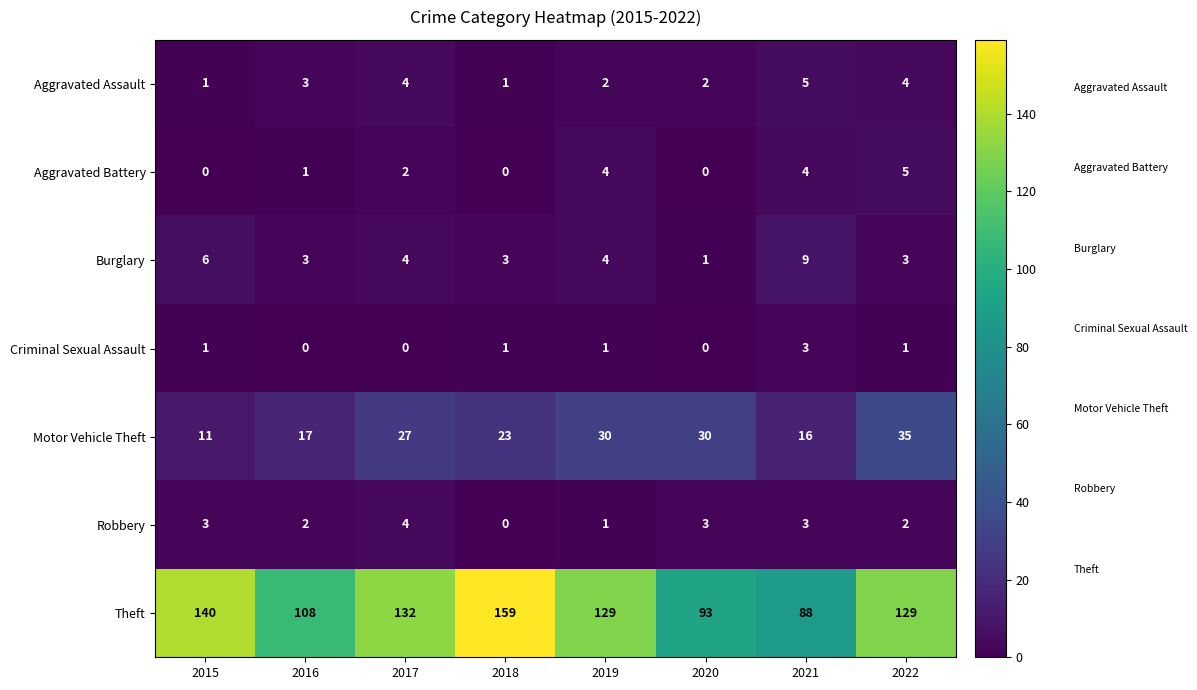

The value of Criminal Sexual Assault at 2016 is 0. True or false?

True